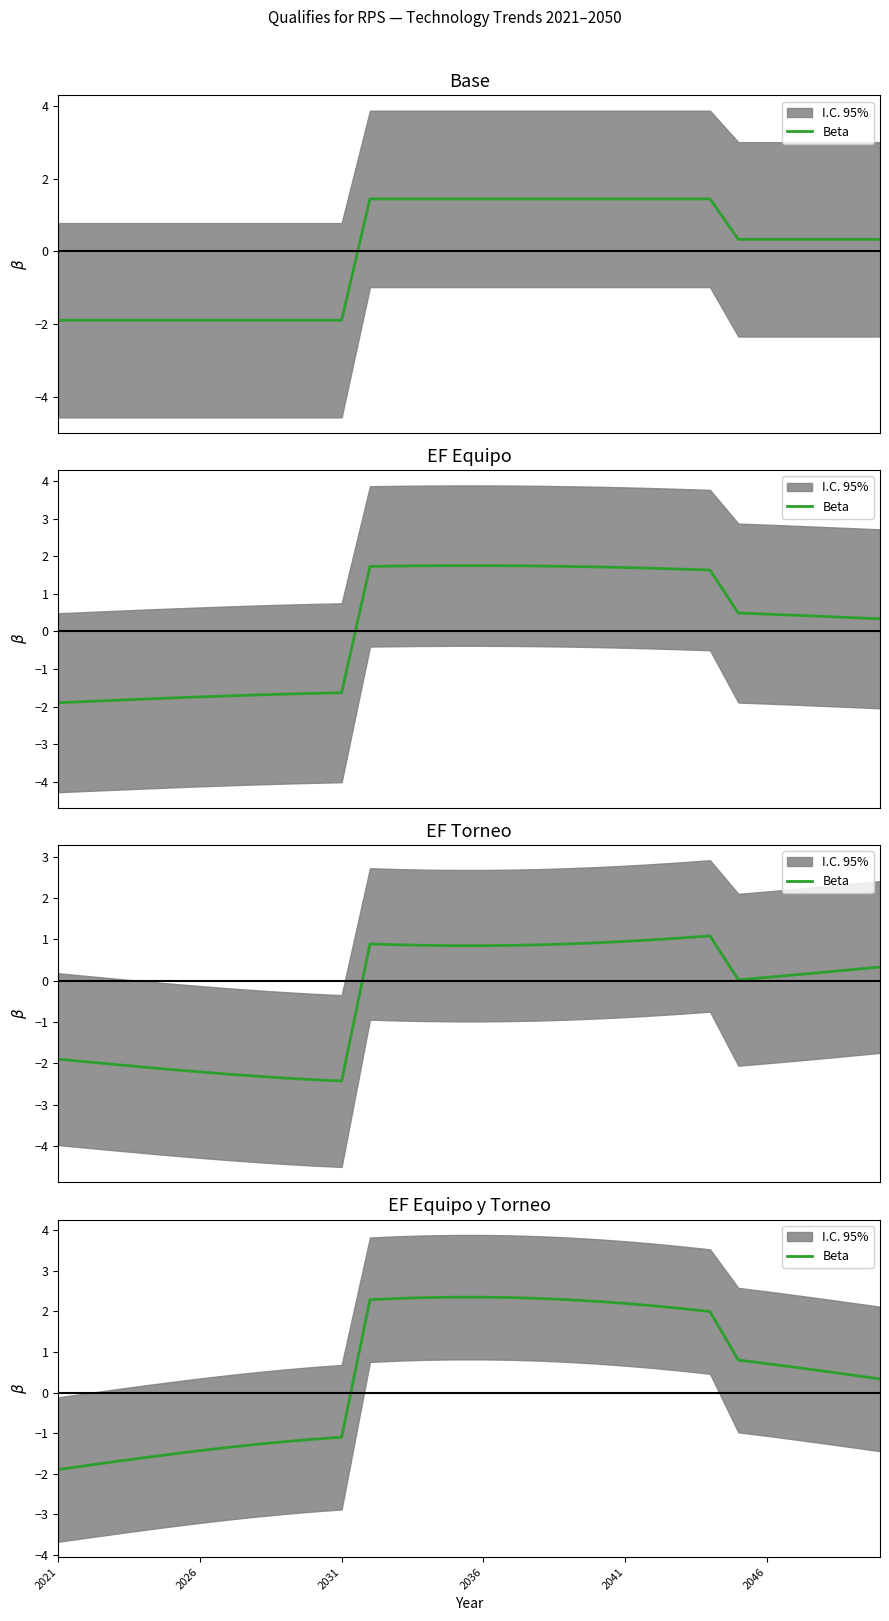

How many data points are less than 0?

11